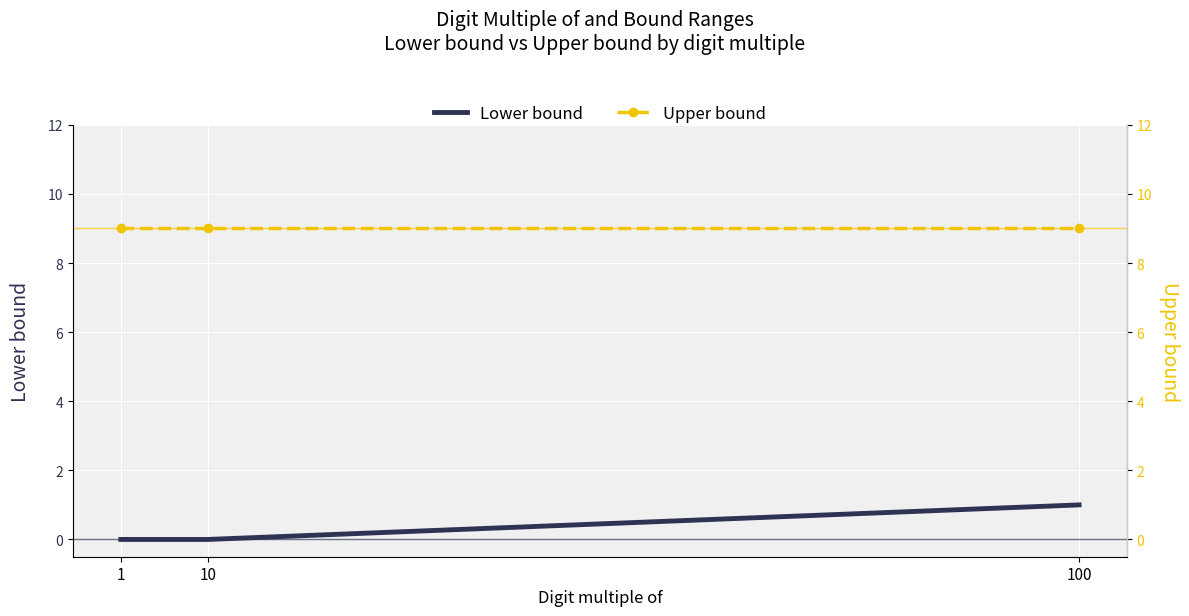

At which category does the chart reach its peak across all series?

1